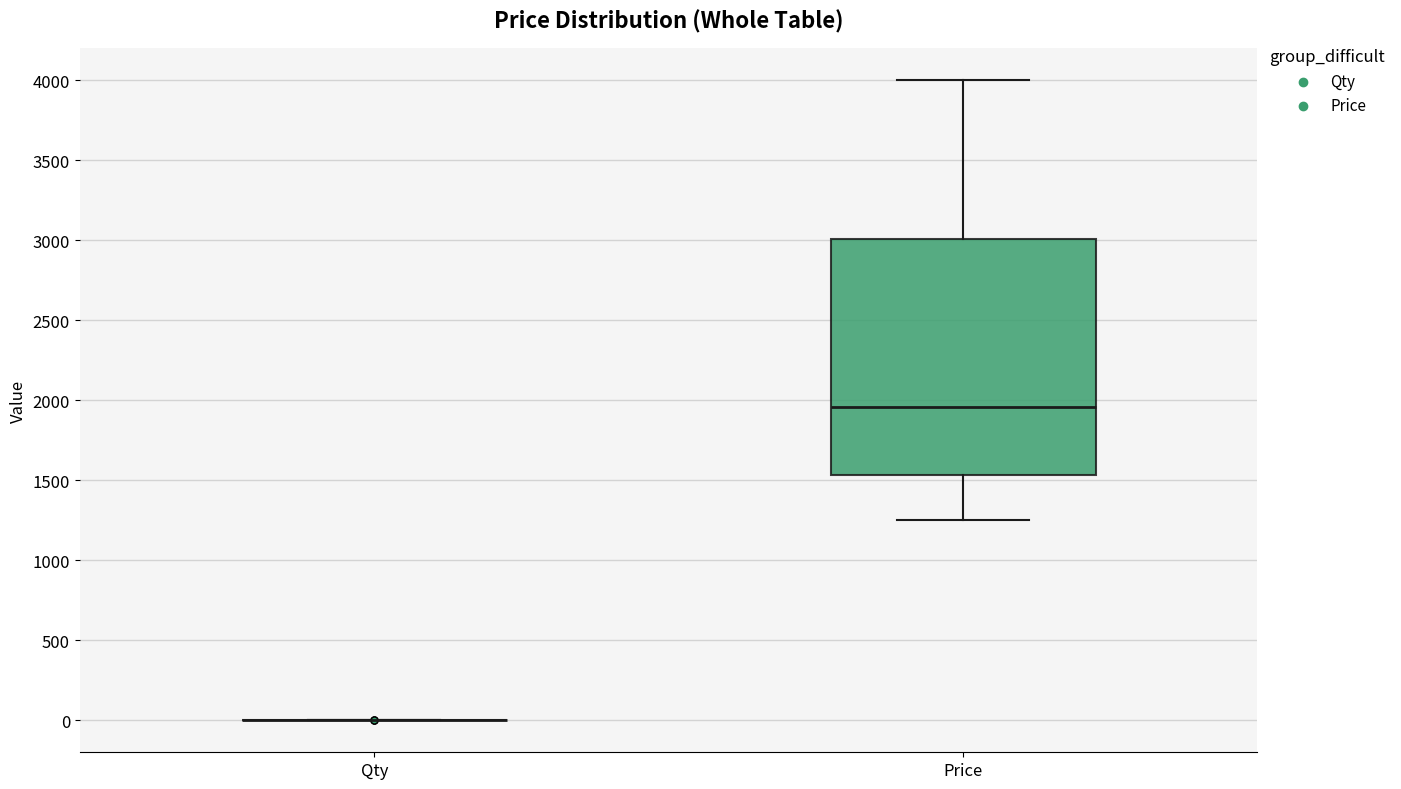

Reading left to right, transcribe this box plot: for each box, give where its median line is, the range the box spans, and where its two whiskers end, as read against the y-axis. The values are not printed on the chart, so give them approximately, as read against the axis.

Qty: box collapsed to a line at 0, whiskers 0 to 0
Price: median 1950, box 1550 to 3000, whiskers 1250 to 4000